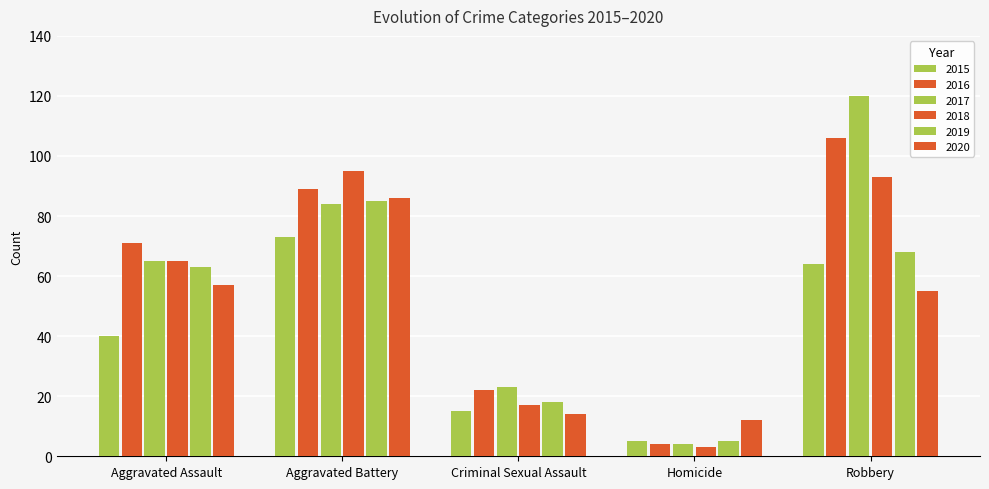

Does the chart contain stacked bars?

No